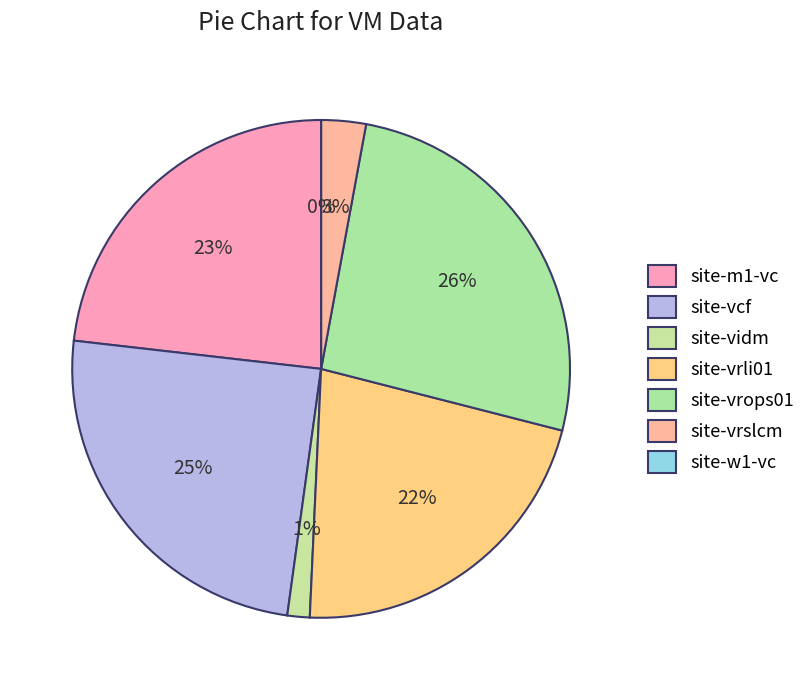

What percentage is NOT represented by site-m1-vc?

76.8%